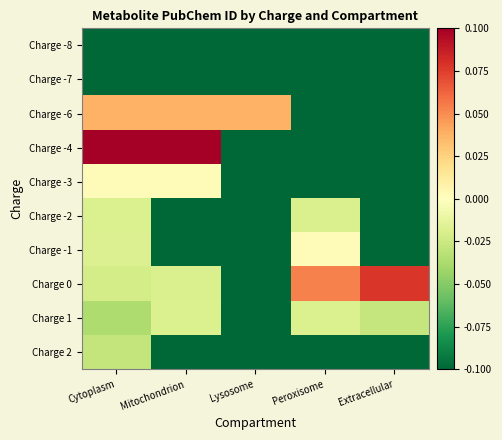

Reading left to right, what are all the values shown in this chart?

Charge -8: Cytoplasm=-0.1	Mitochondrion=-0.1	Lysosome=-0.1	Peroxisome=-0.1	Extracellular=-0.1
Charge -7: Cytoplasm=-0.1	Mitochondrion=-0.1	Lysosome=-0.1	Peroxisome=-0.1	Extracellular=-0.1
Charge -6: Cytoplasm=0.0	Mitochondrion=0.0	Lysosome=0.0	Peroxisome=-0.1	Extracellular=-0.1
Charge -4: Cytoplasm=0.1	Mitochondrion=0.1	Lysosome=-0.1	Peroxisome=-0.1	Extracellular=-0.1
Charge -3: Cytoplasm=0.0	Mitochondrion=0.0	Lysosome=-0.1	Peroxisome=-0.1	Extracellular=-0.1
Charge -2: Cytoplasm=-0.0	Mitochondrion=-0.1	Lysosome=-0.1	Peroxisome=-0.0	Extracellular=-0.1
Charge -1: Cytoplasm=-0.0	Mitochondrion=-0.1	Lysosome=-0.1	Peroxisome=0.0	Extracellular=-0.1
Charge 0: Cytoplasm=-0.0	Mitochondrion=-0.0	Lysosome=-0.1	Peroxisome=0.1	Extracellular=0.1
Charge 1: Cytoplasm=-0.0	Mitochondrion=-0.0	Lysosome=-0.1	Peroxisome=-0.0	Extracellular=-0.0
Charge 2: Cytoplasm=-0.0	Mitochondrion=-0.1	Lysosome=-0.1	Peroxisome=-0.1	Extracellular=-0.1